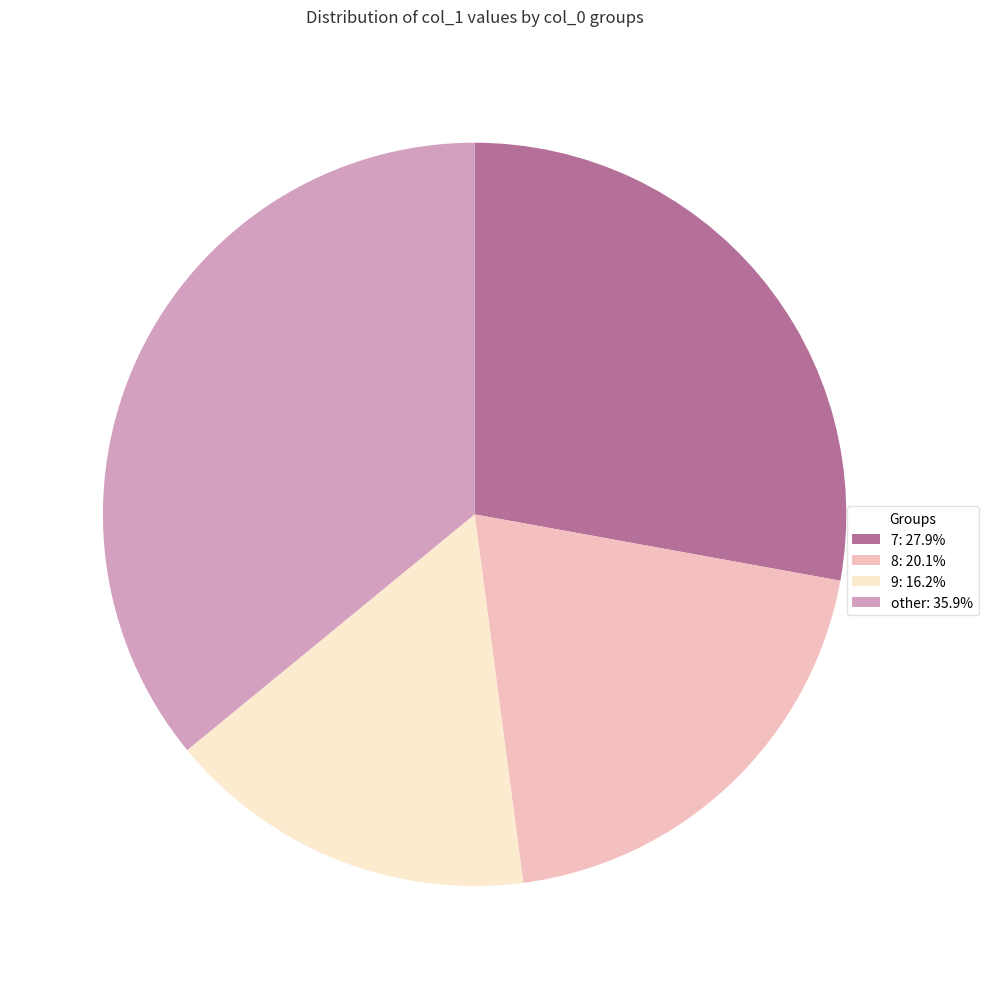

Is there a majority slice in this chart?

No